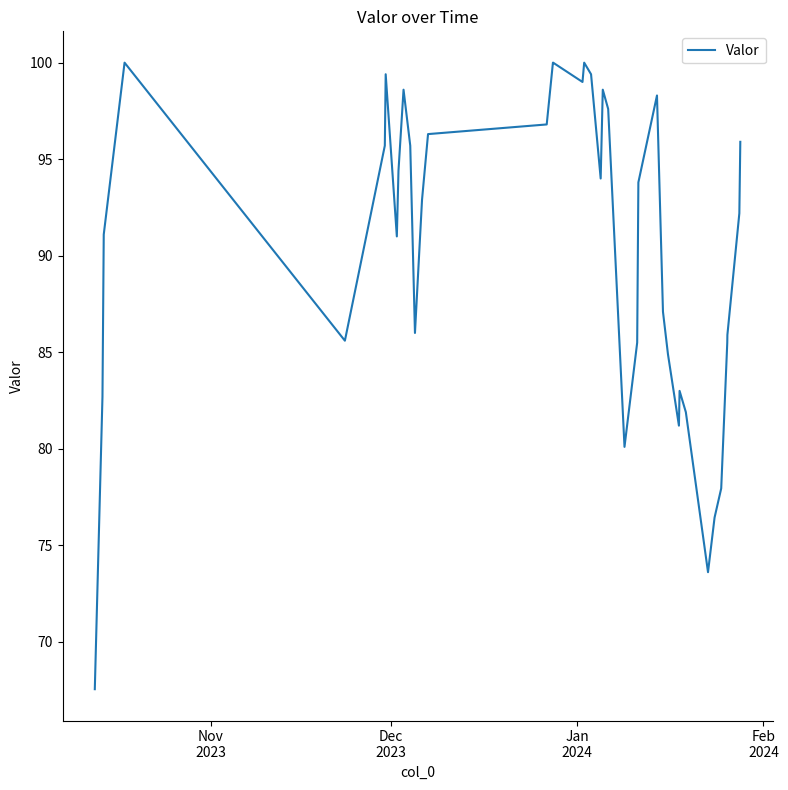

What is the maximum value shown in the chart?

100.0